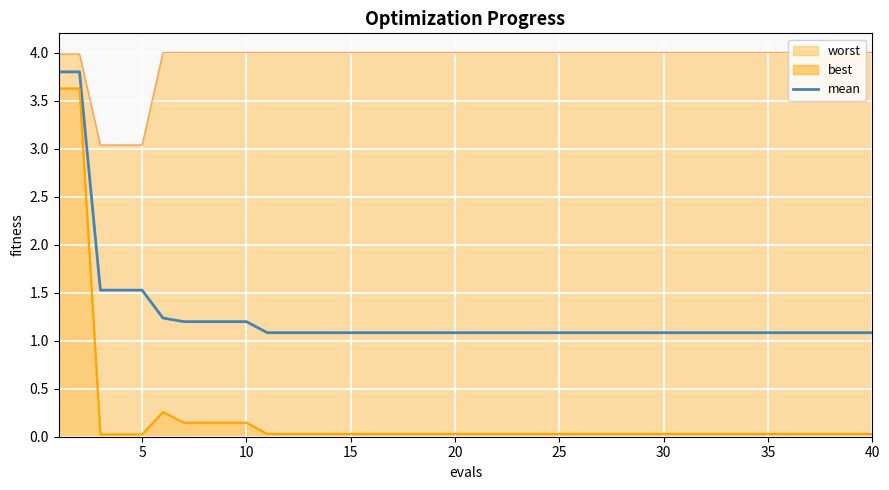

The value of mean at 10 is 0.4. True or false?

False